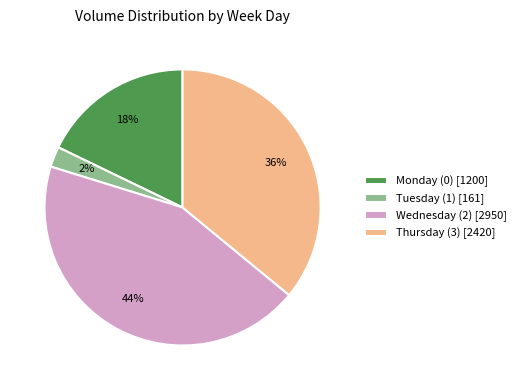

Between Wednesday (2) [2950] and Tuesday (1) [161], which is larger?

Wednesday (2) [2950]